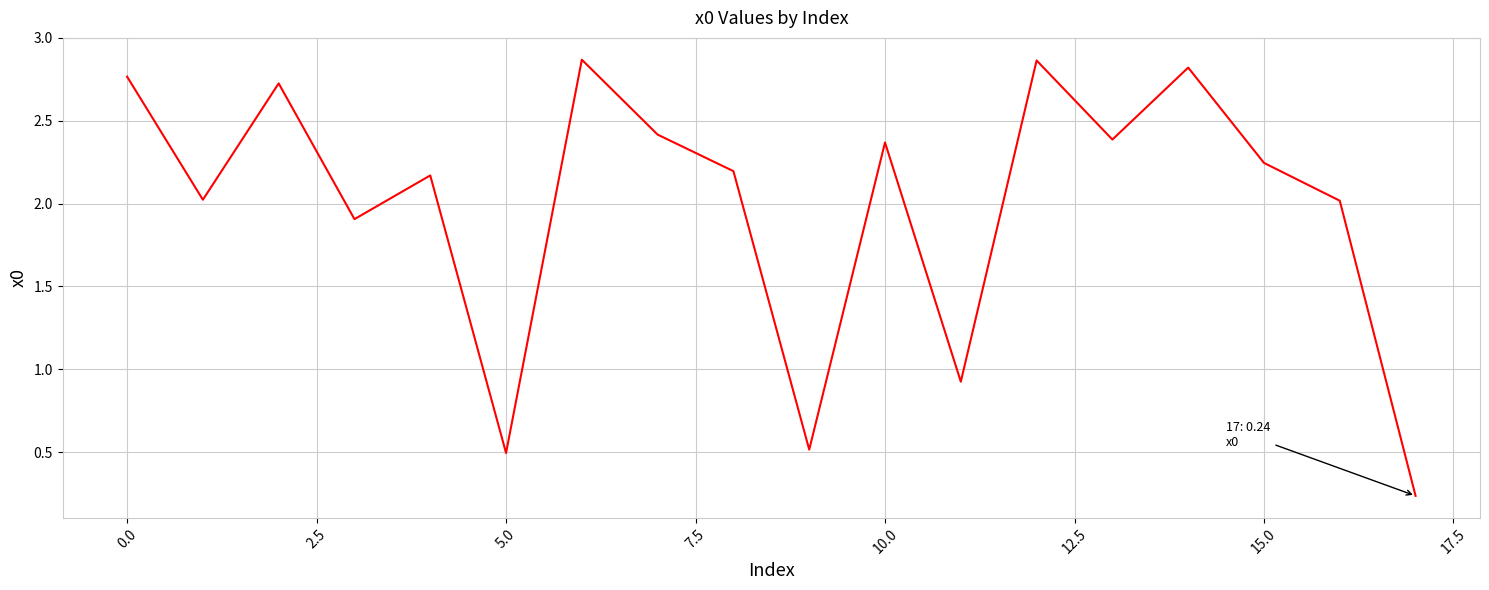

The value at 10.0 is 3.2. True or false?

False